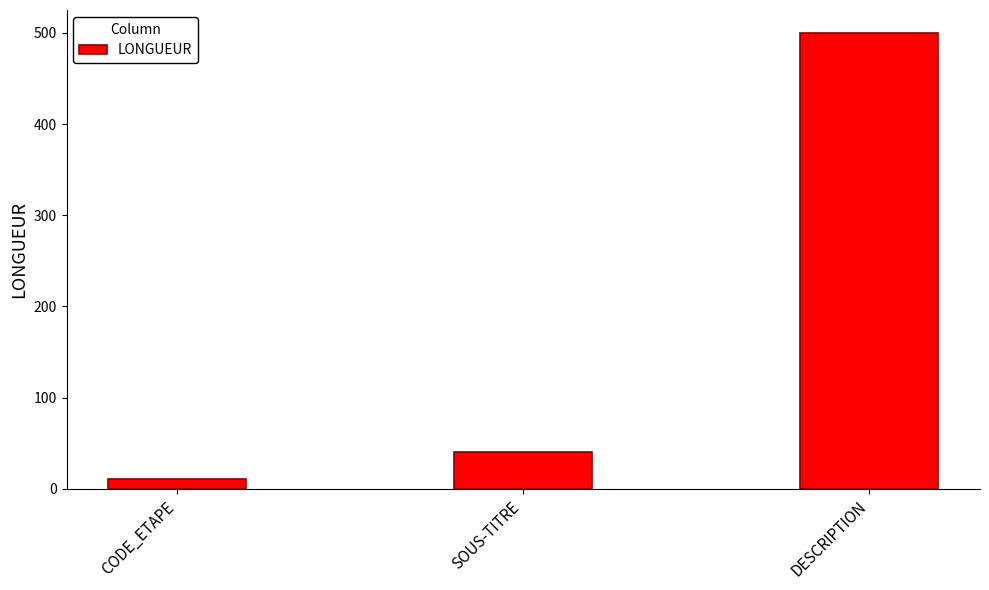

Reading left to right, transcribe all the data shown in this chart.

11	40	500